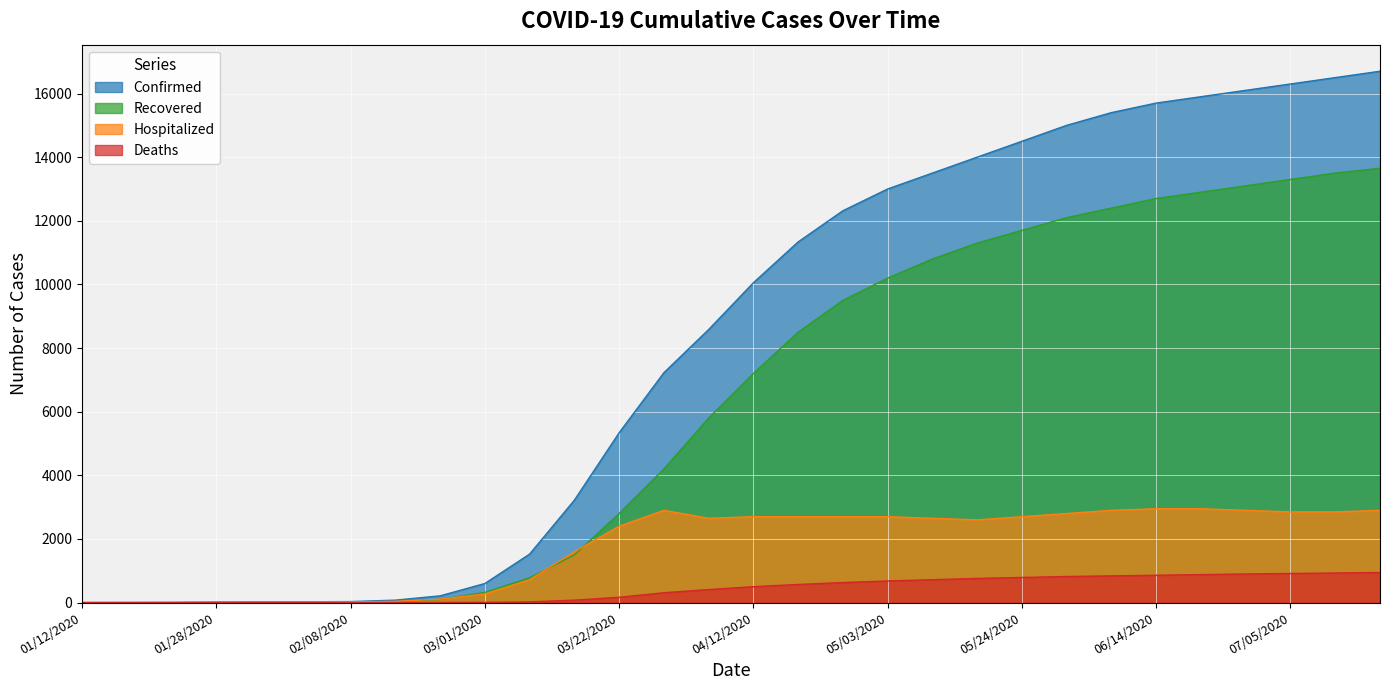

Is it true that Recovered equals 12400 at 06/07/2020?

True